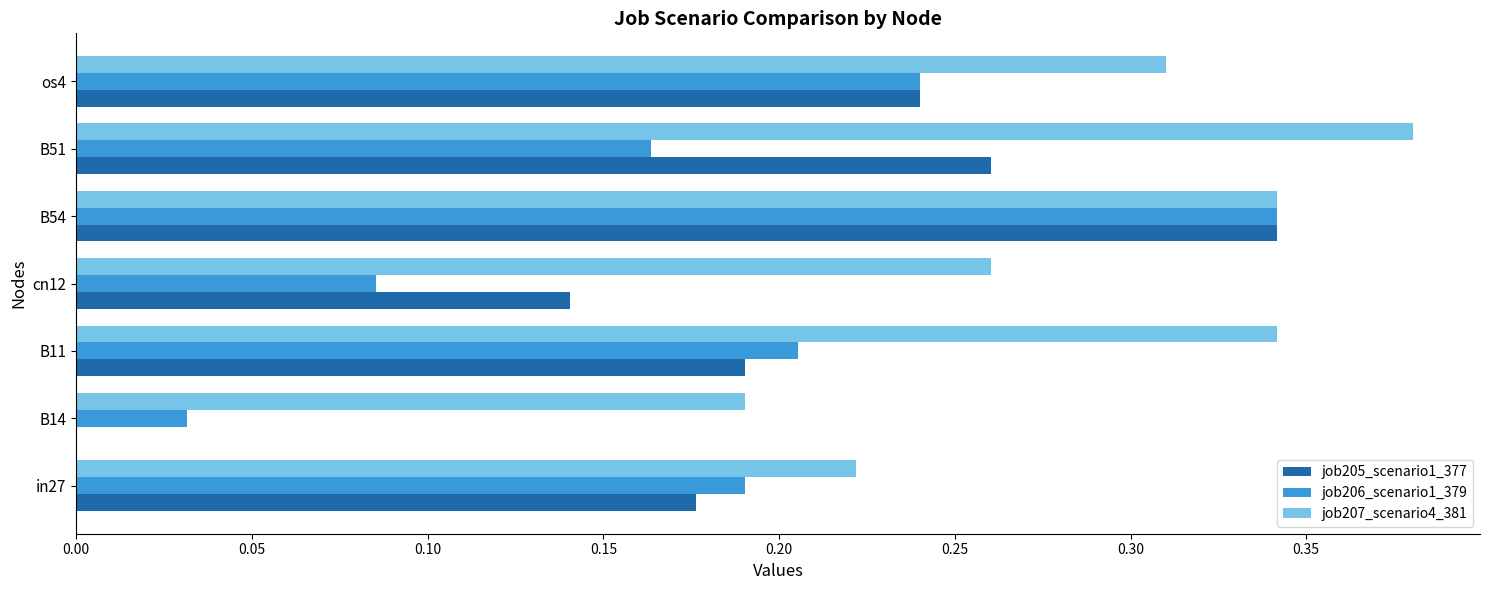

Which series has the largest total across all categories?

job207_scenario4_381